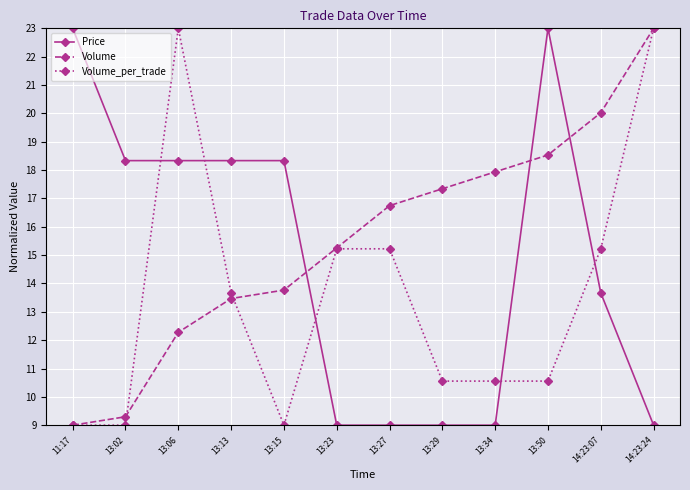

What are all the series names shown in the legend?

Price, Volume, Volume_per_trade